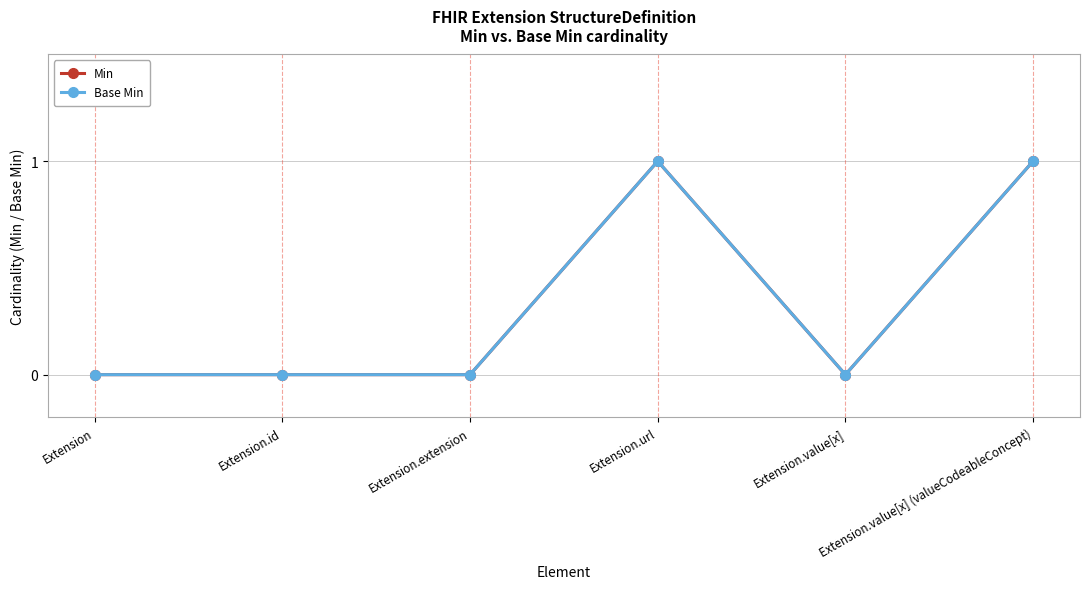

Which series has the largest total across all categories?

Min